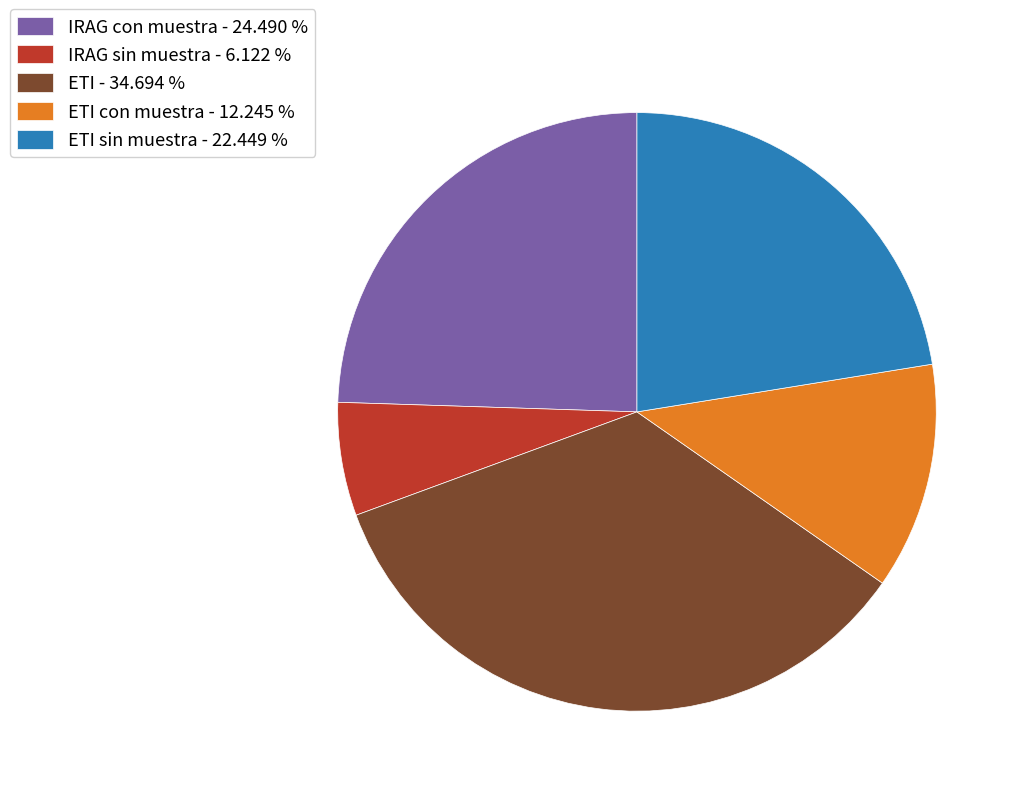

What is the largest slice in the pie chart?

ETI - 34.694 %